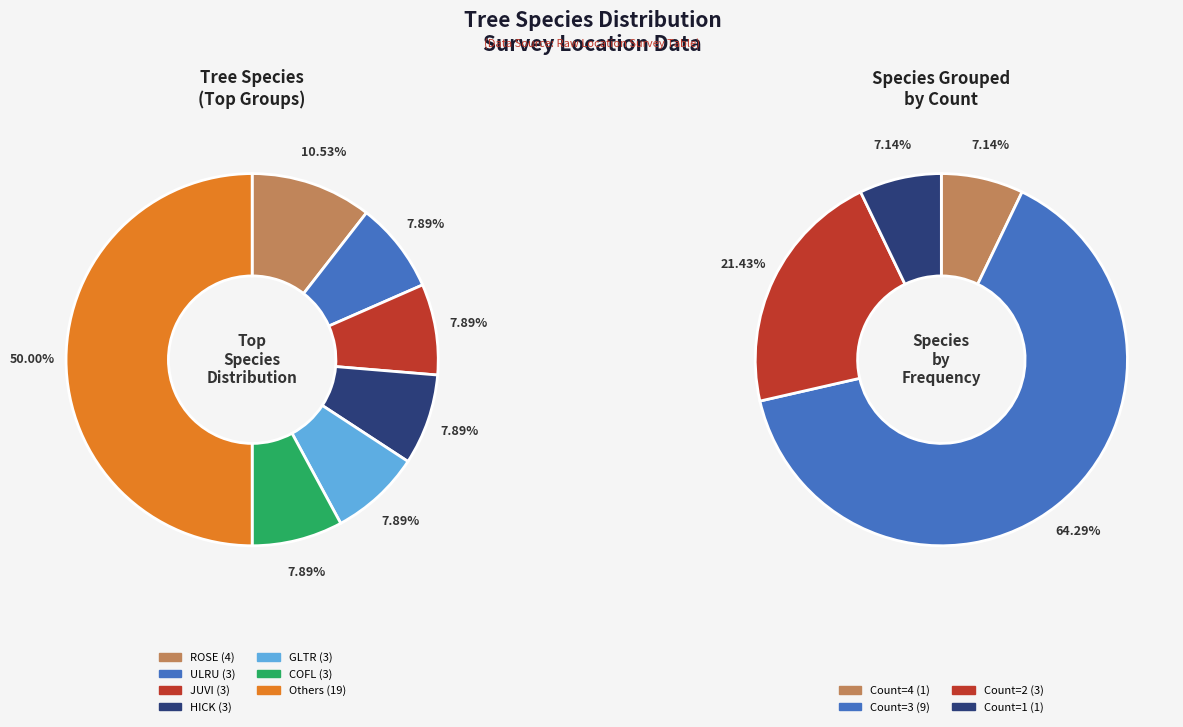

Is there any slice that represents more than half of the pie?

No